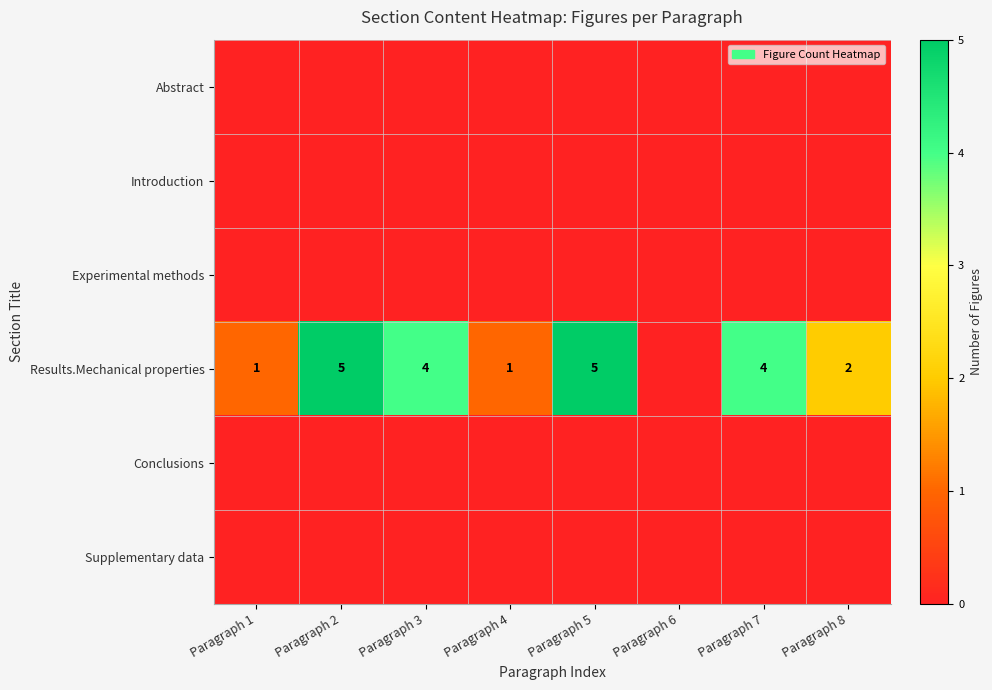

At which category does the chart reach its peak across all series?

Paragraph 2